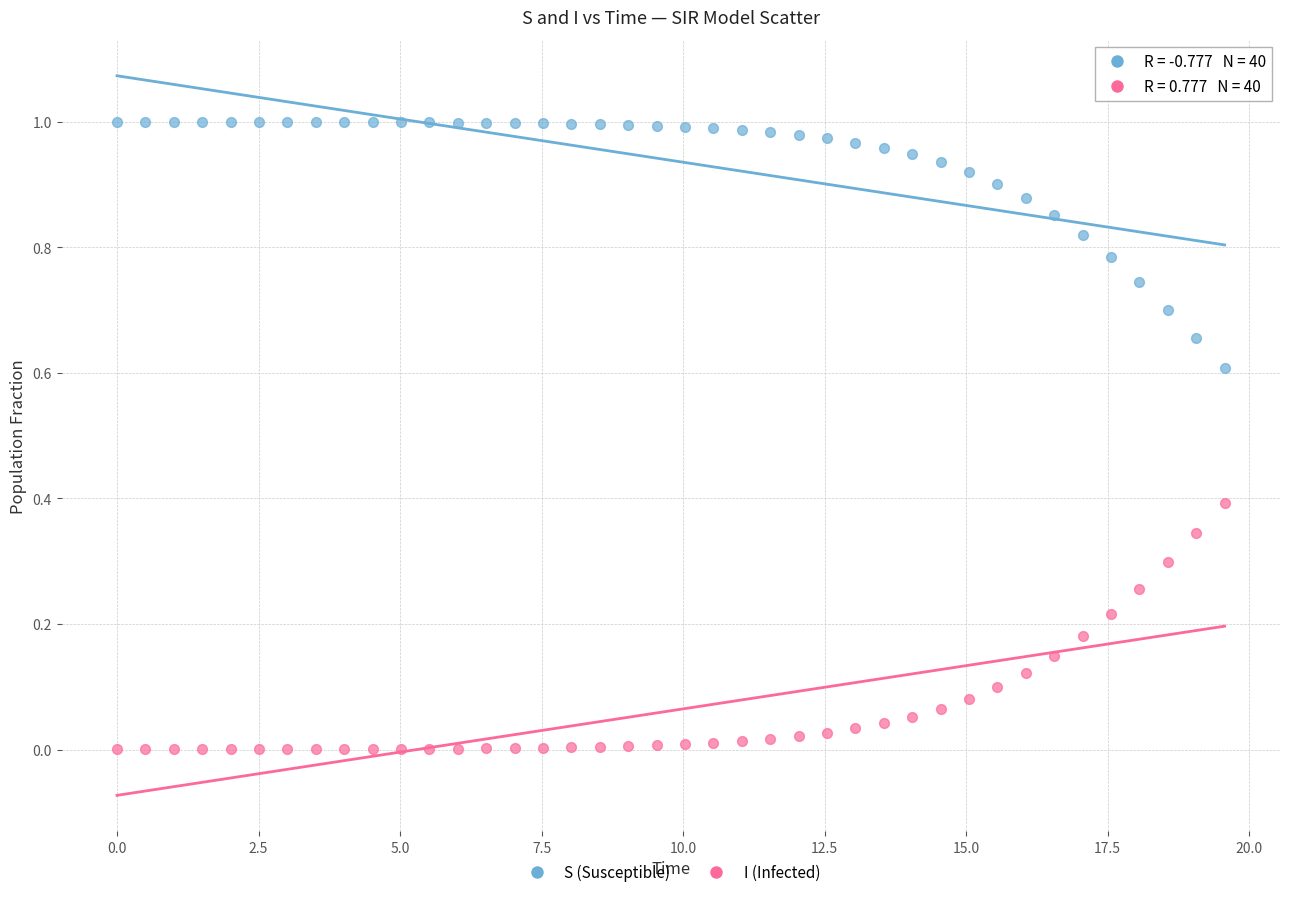

Across all data points, what is the range of X values (max minus min)?

19.6